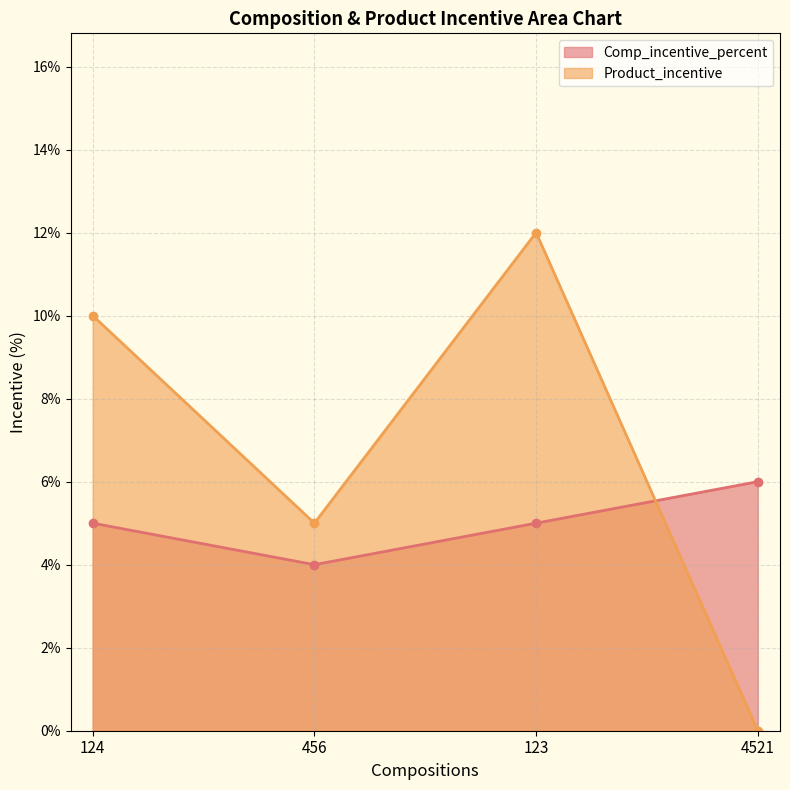

What is the difference between the second highest and minimum values in the Product_incentive series?

10